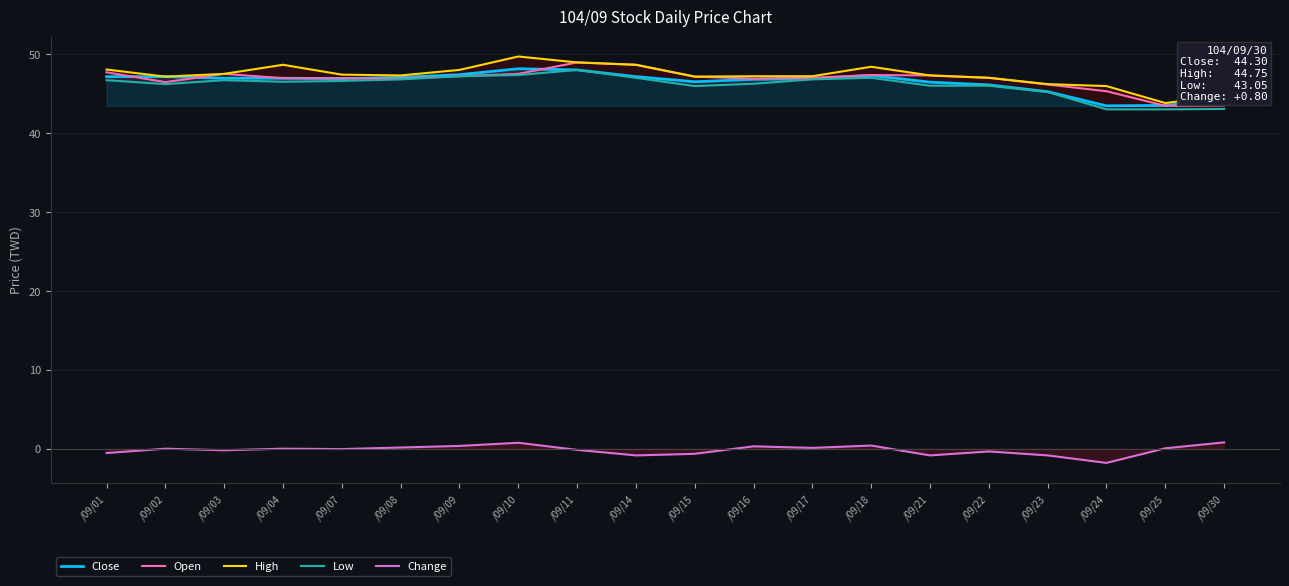

Is the value of Close at /09/09 greater than the value of Change at /09/07?

Yes